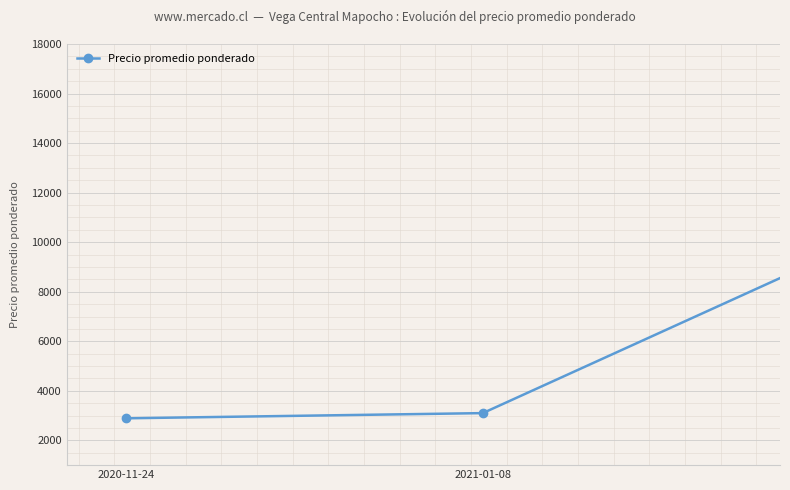

How many points are higher than both their immediate neighbors (excluding endpoints)?

2